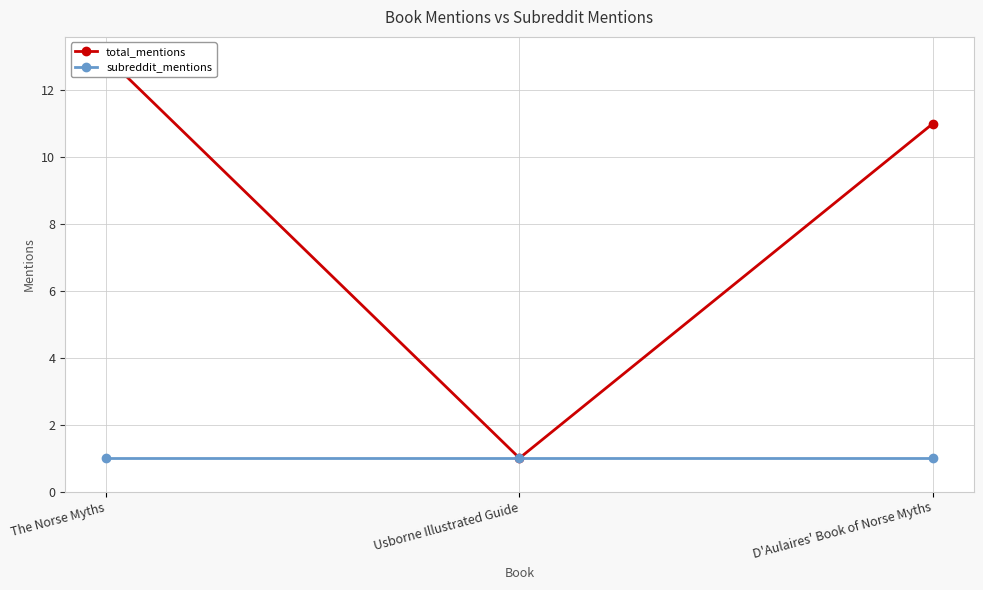

Where is total_mentions nearest to the value 7?

D'Aulaires' Book of Norse Myths